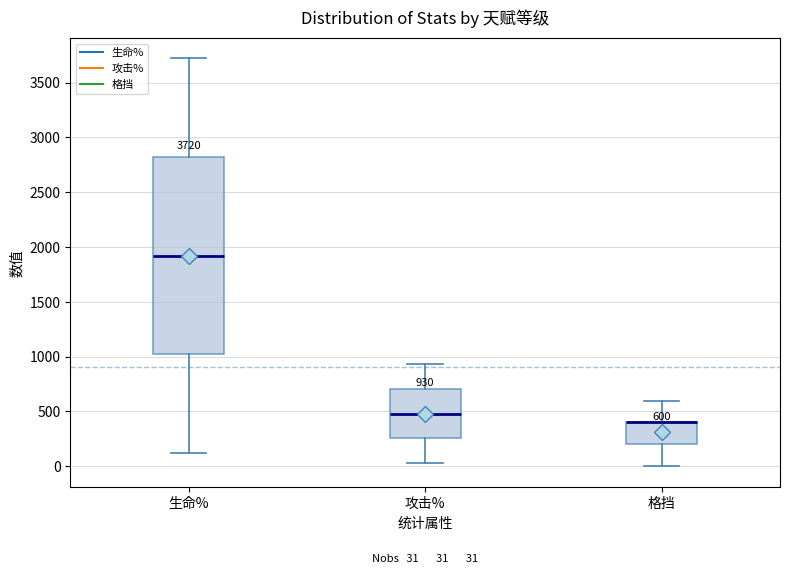

Comparing the boxes themselves (not the whiskers), which one is the tallest?

生命%